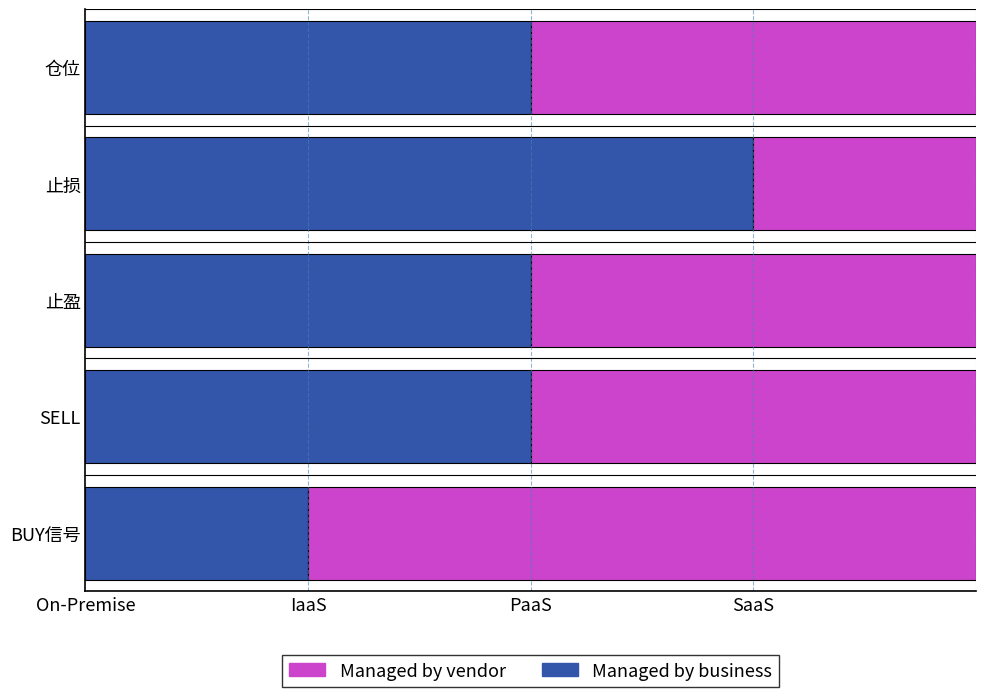

What are all the series names shown in the legend?

Managed by vendor, Managed by business